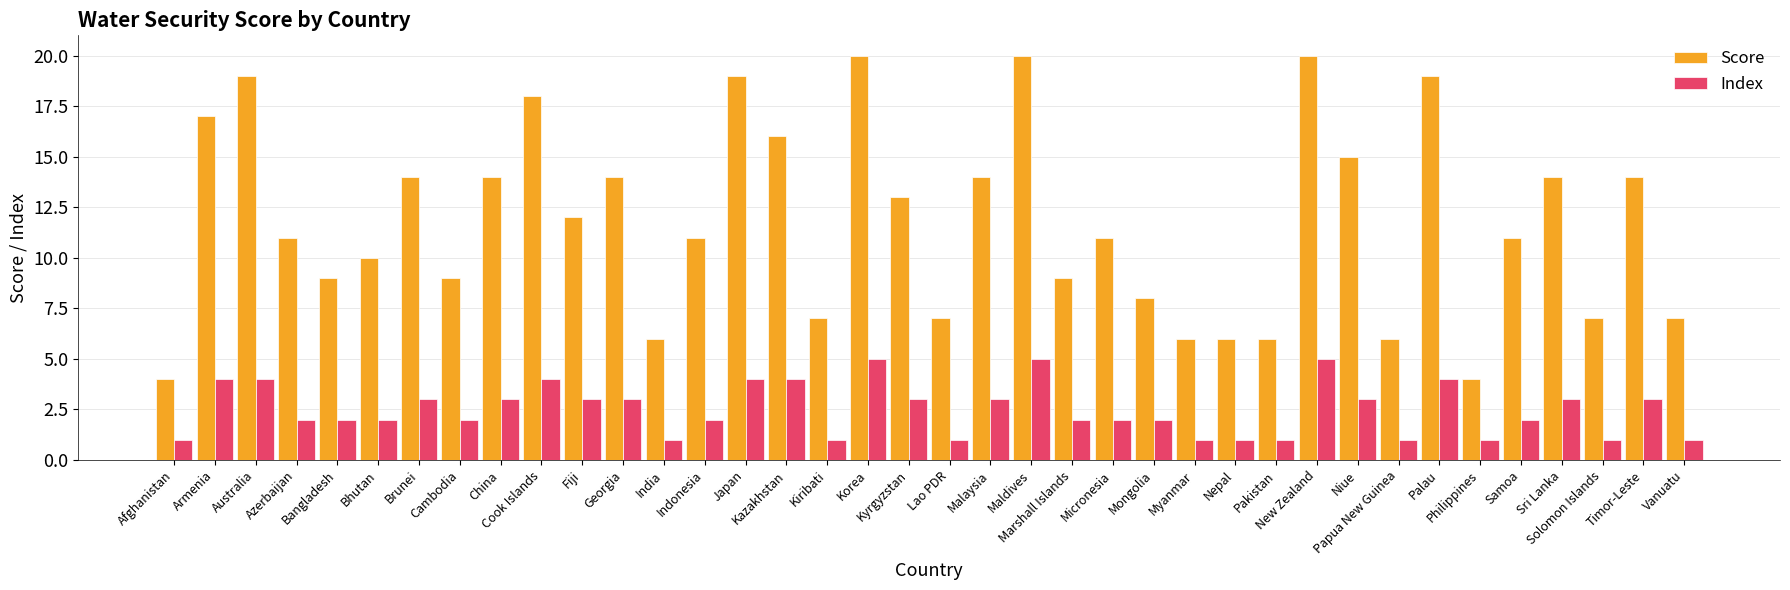

What is the sum of the Index values at Pakistan and Marshall Islands?

3